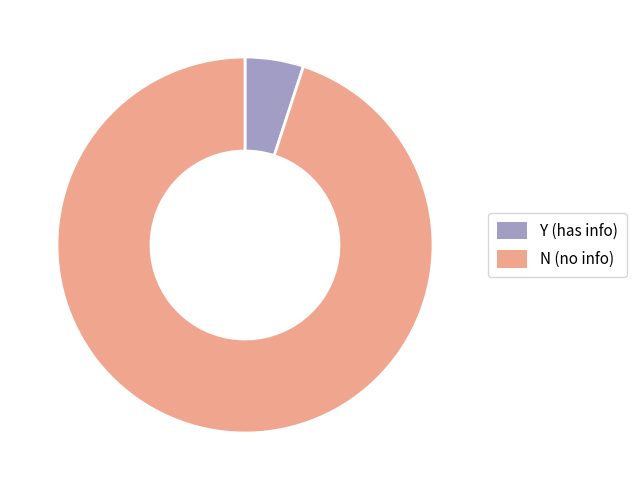

Which category has the biggest portion of the pie?

N